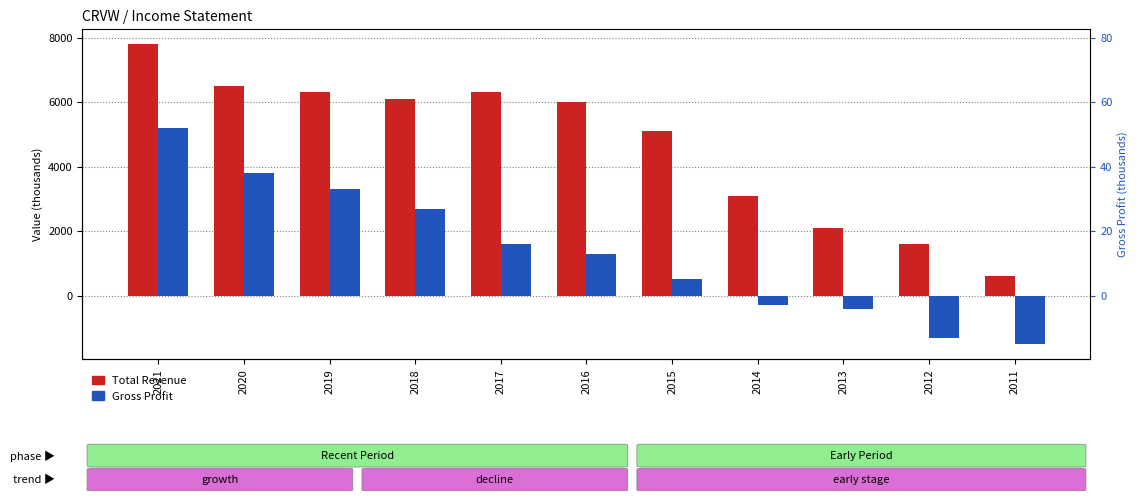

How many groups of bars are there?

11